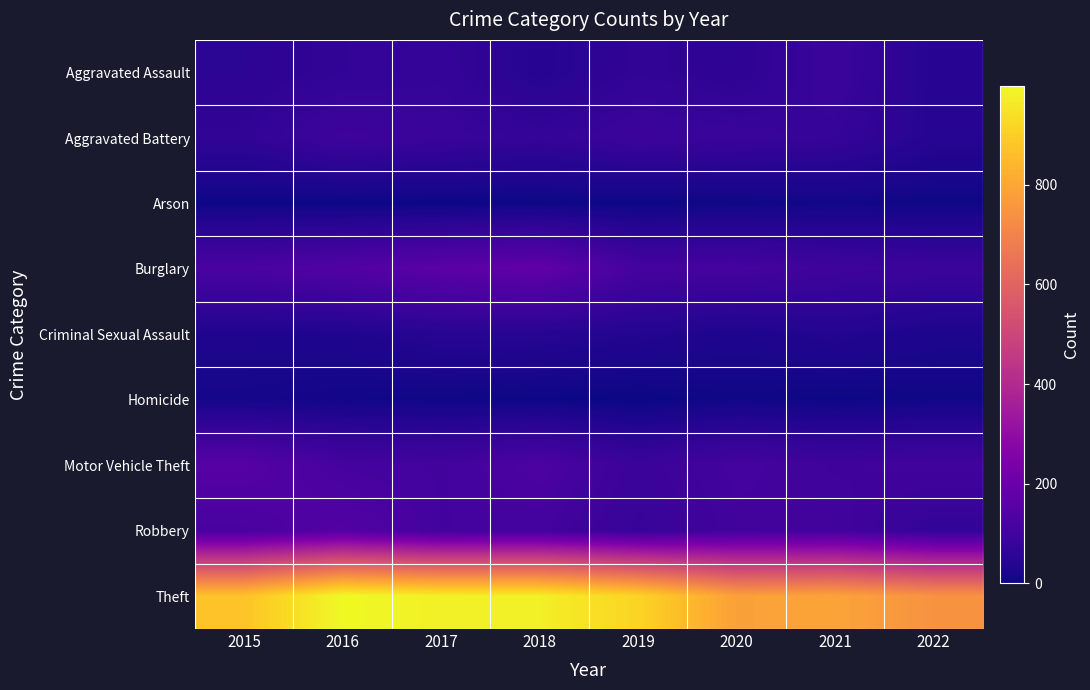

At how many categories does at least one series exceed 208?

8